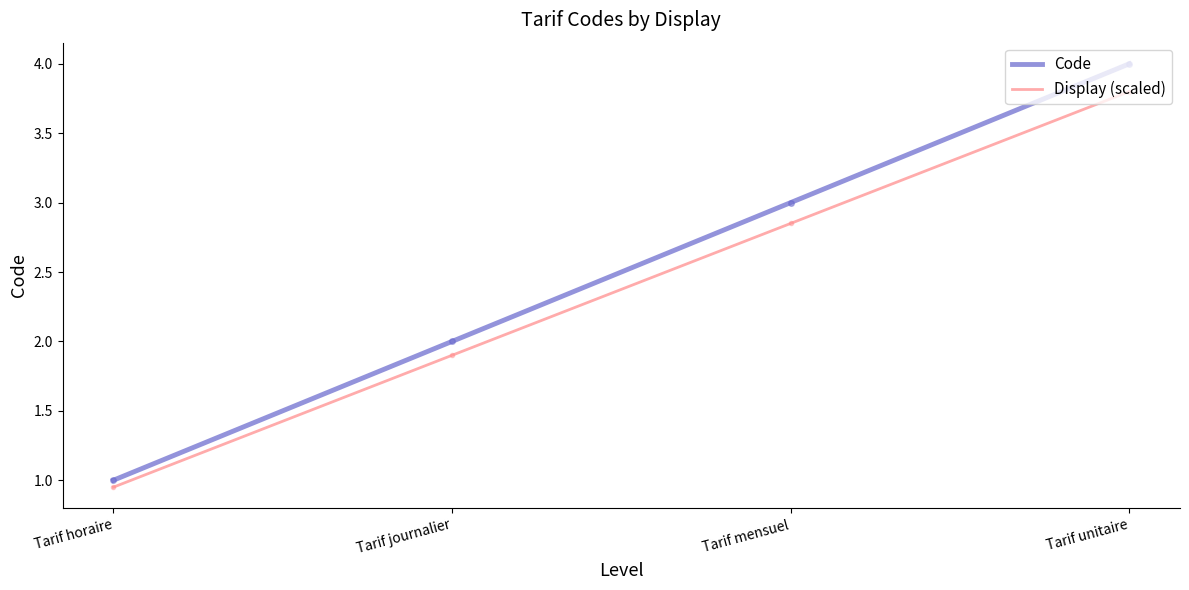

Which series has the largest total across all categories?

Code